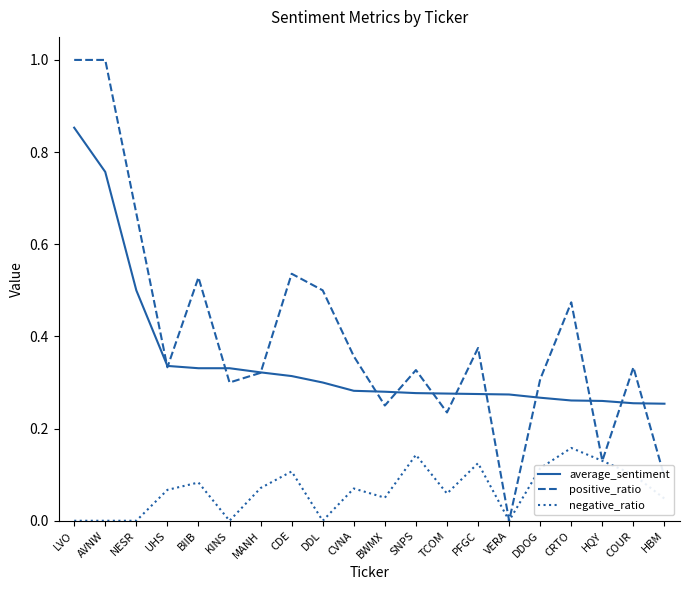

Is it true that average_sentiment equals 0.1 at COUR?

False